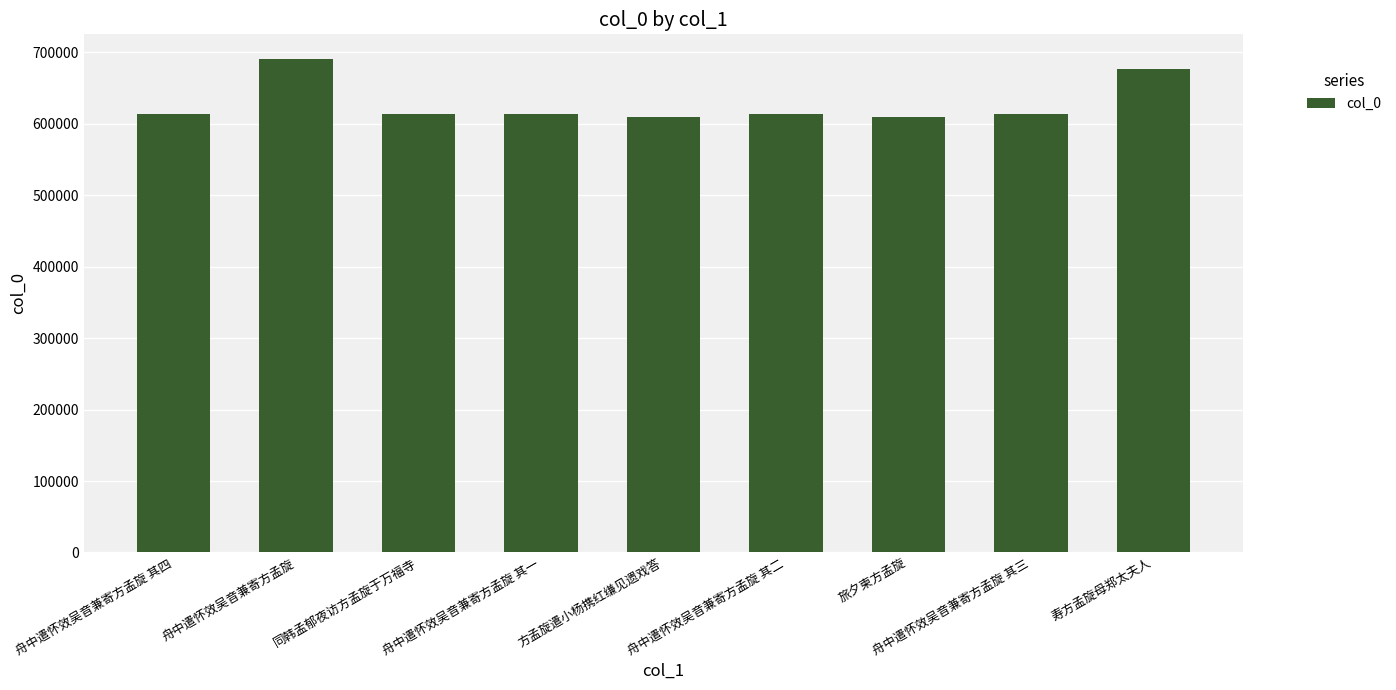

What is the label of the 9th bar from the left?

寿方孟旋母郑太夫人